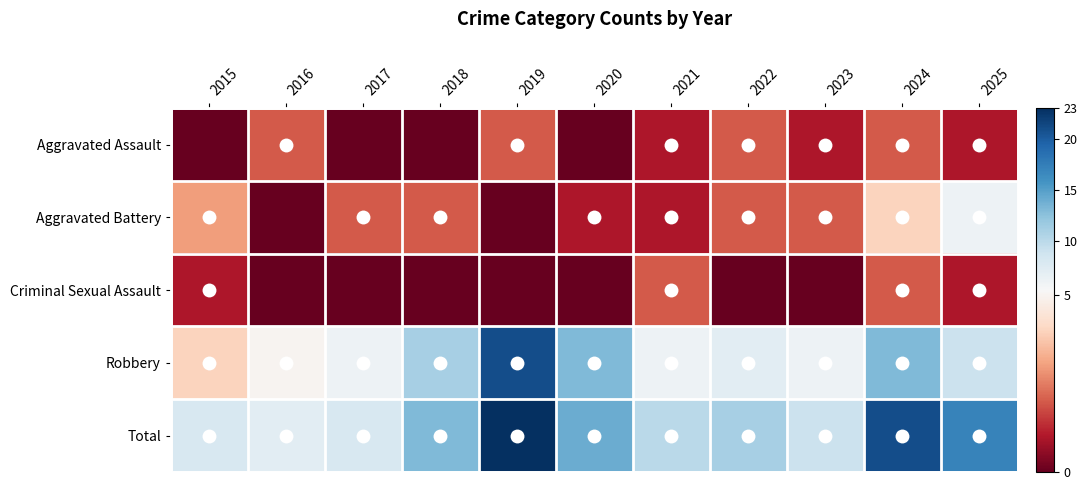

What is the difference between the maximum and minimum values in the Total series?

16